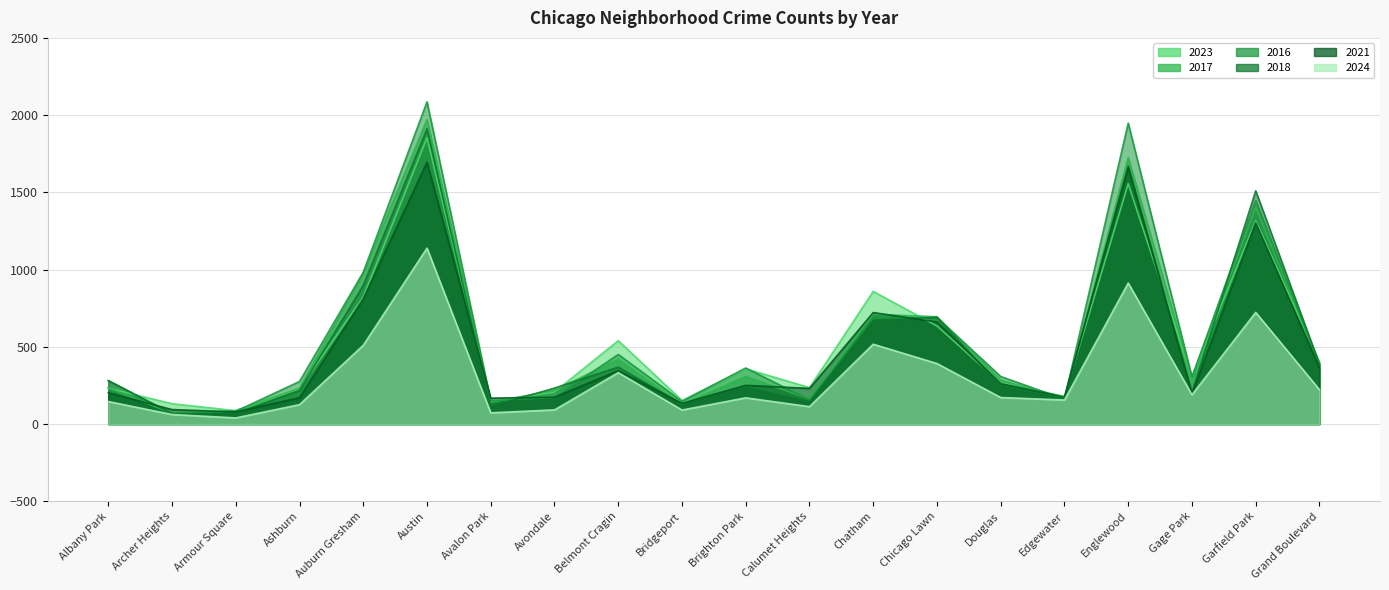

Reading right to left, list all the values displayed in this chart.

2023: 404	1316	305	1556	180	265	635	859	236	358	153	540	208	144	1853	823	228	87	132	232
2017: 392	1401	301	1726	166	285	695	711	162	309	128	420	218	142	1972	978	233	87	69	235
2016: 384	1448	305	1948	162	308	690	686	157	363	147	451	172	151	2086	983	276	83	65	282
2018: 388	1510	205	1672	164	246	691	670	145	240	129	369	233	115	1912	898	218	69	69	281
2021: 363	1303	197	1660	175	262	661	722	231	251	134	346	174	168	1695	811	171	79	94	203
2024: 223	723	190	913	156	172	392	517	113	170	91	333	92	73	1139	510	126	40	62	146